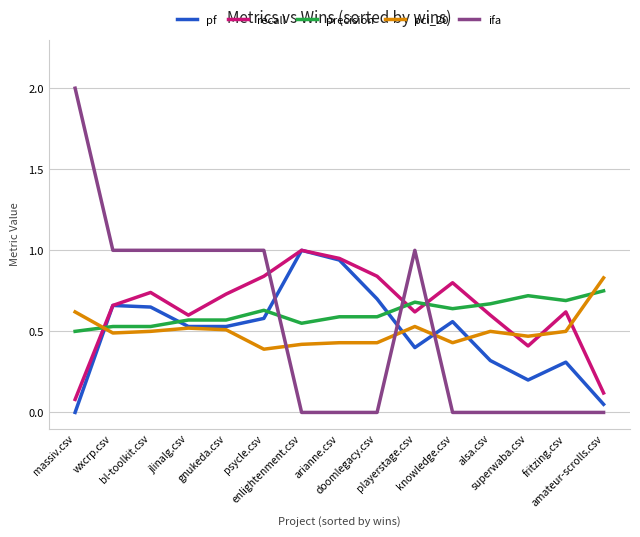

True or false: pf and ifa intersect in this chart.

True